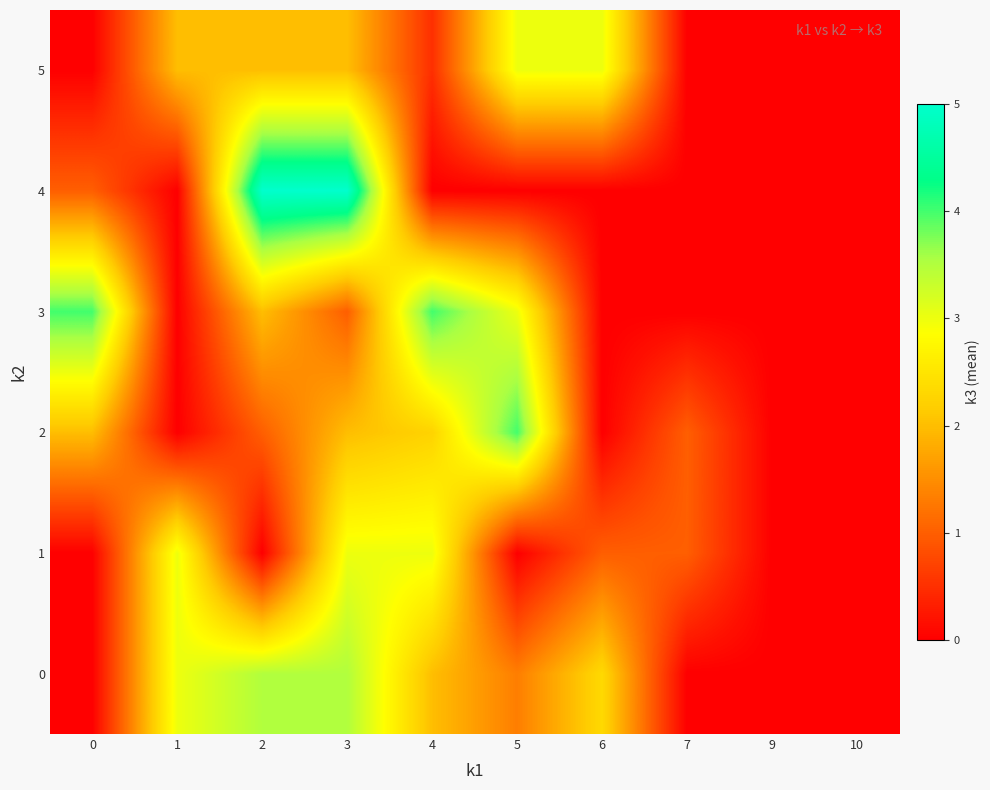

Which series has the widest spread of values?

4